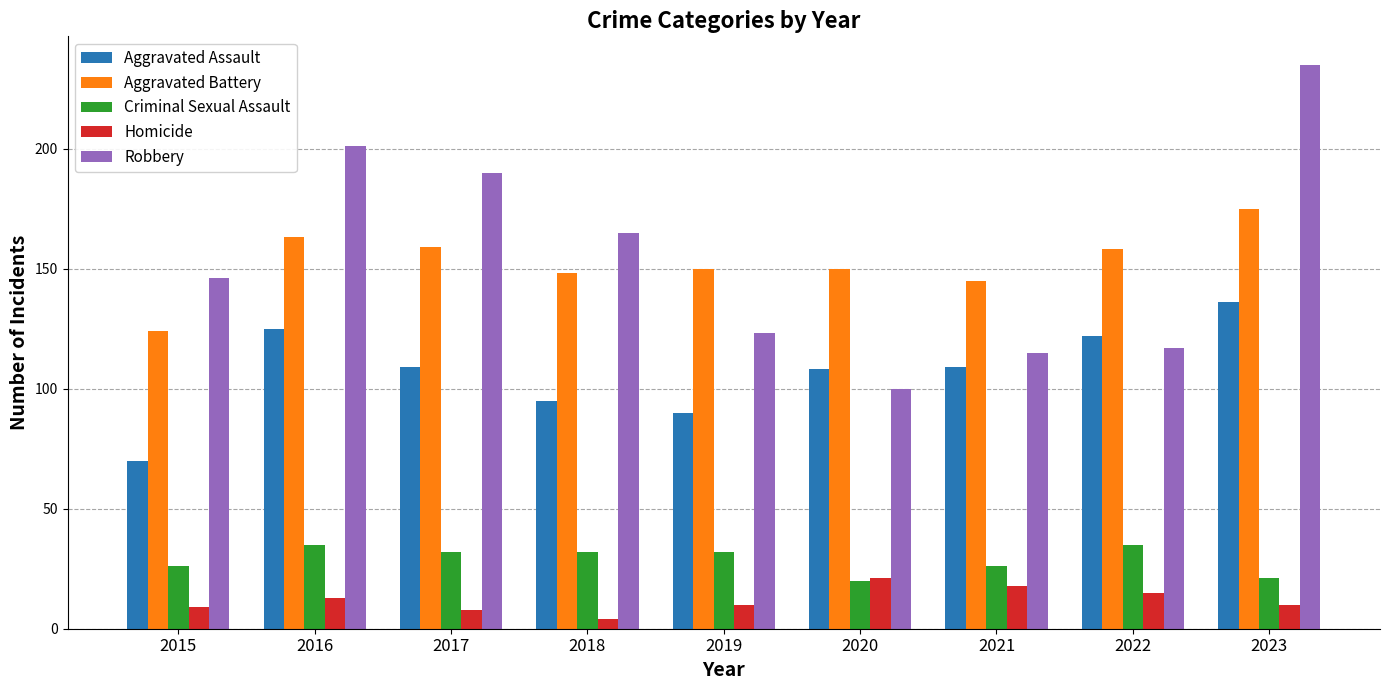

Is the value of Criminal Sexual Assault at 2017 greater than the value of Robbery at 2023?

No